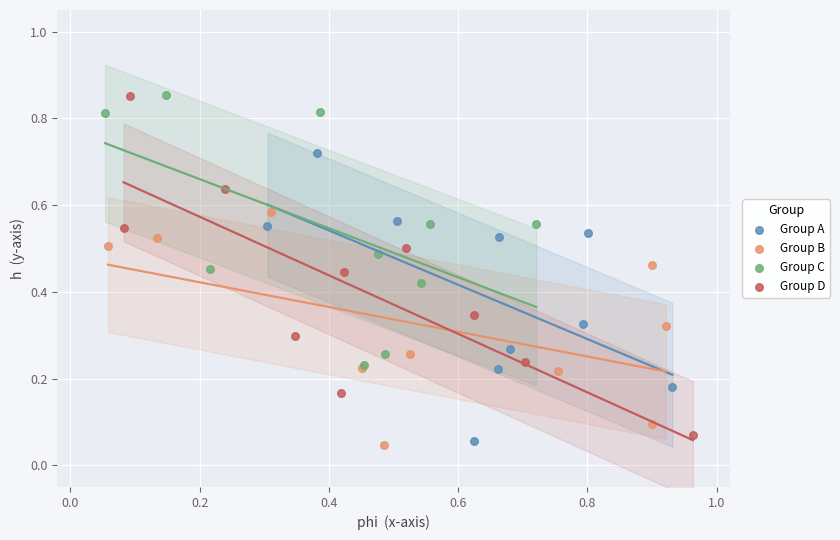

Which series has the widest spread of Y values?

Group D